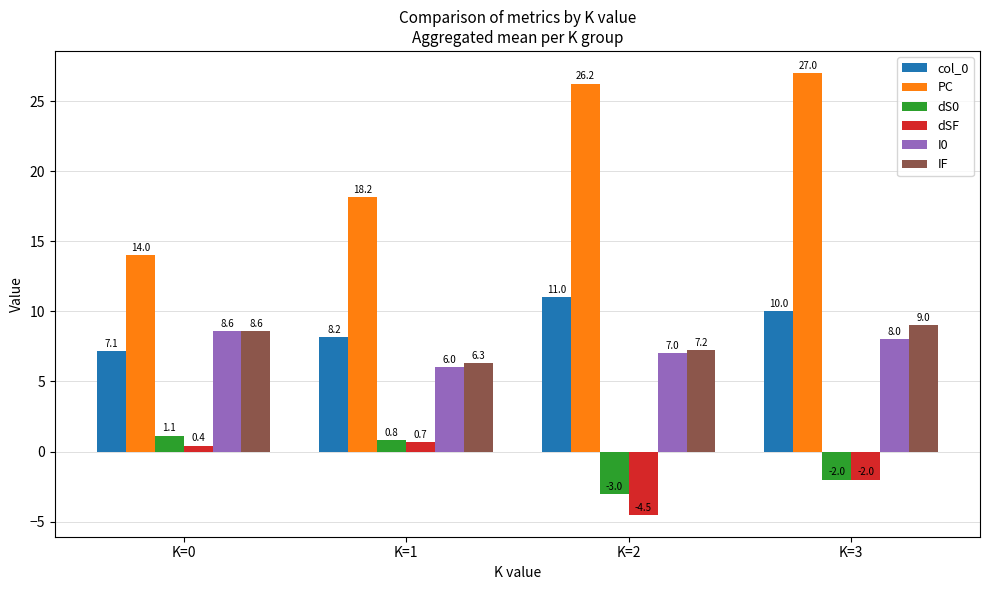

Which series changed the most between K=0 and K=1?

PC